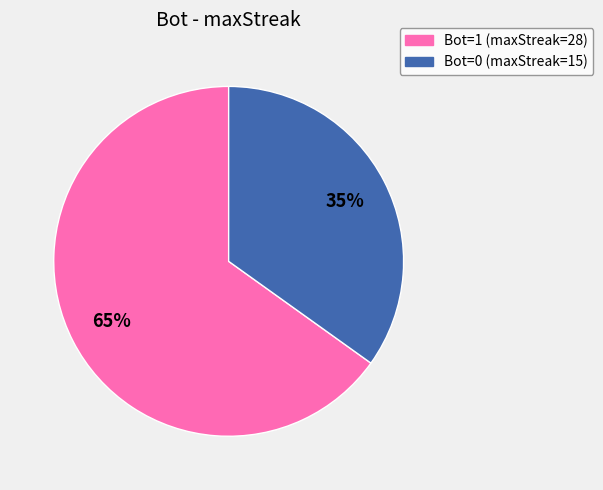

Which slice represents more than half of the pie?

Bot=1 (maxStreak=28)